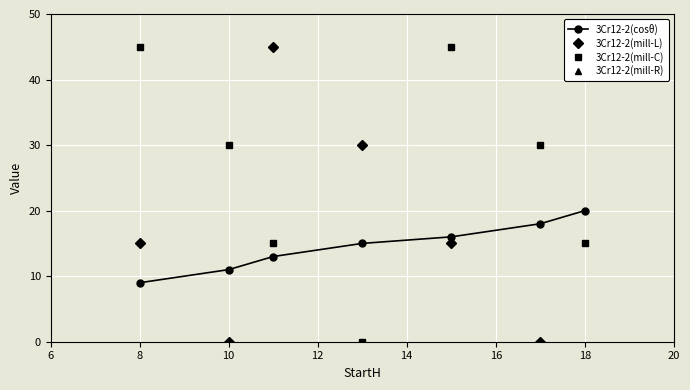

How many interior local valleys does the 3Cr12-2(mill-L) series have?

2